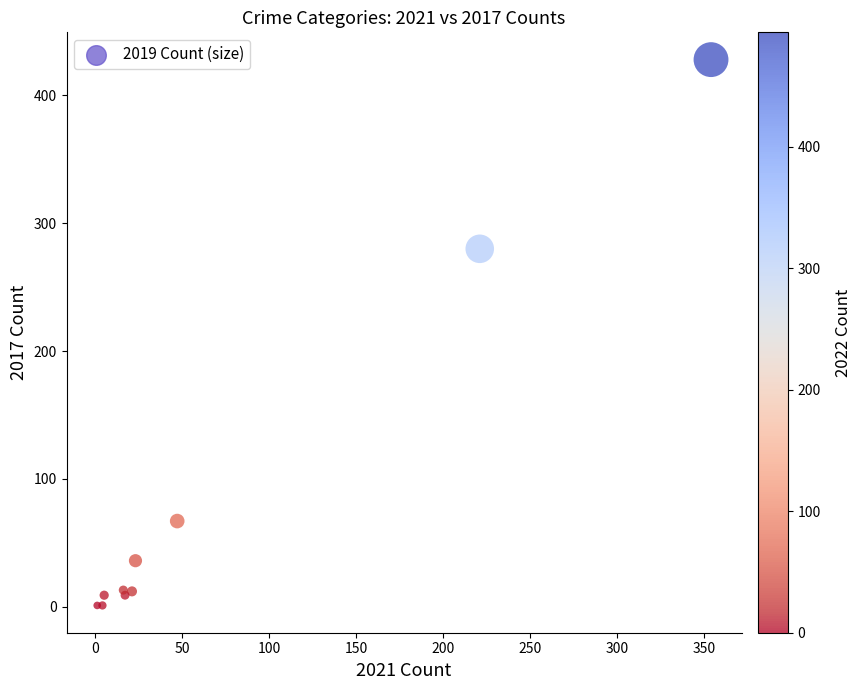

What Y value in the scatter plot is closest to 214?

280